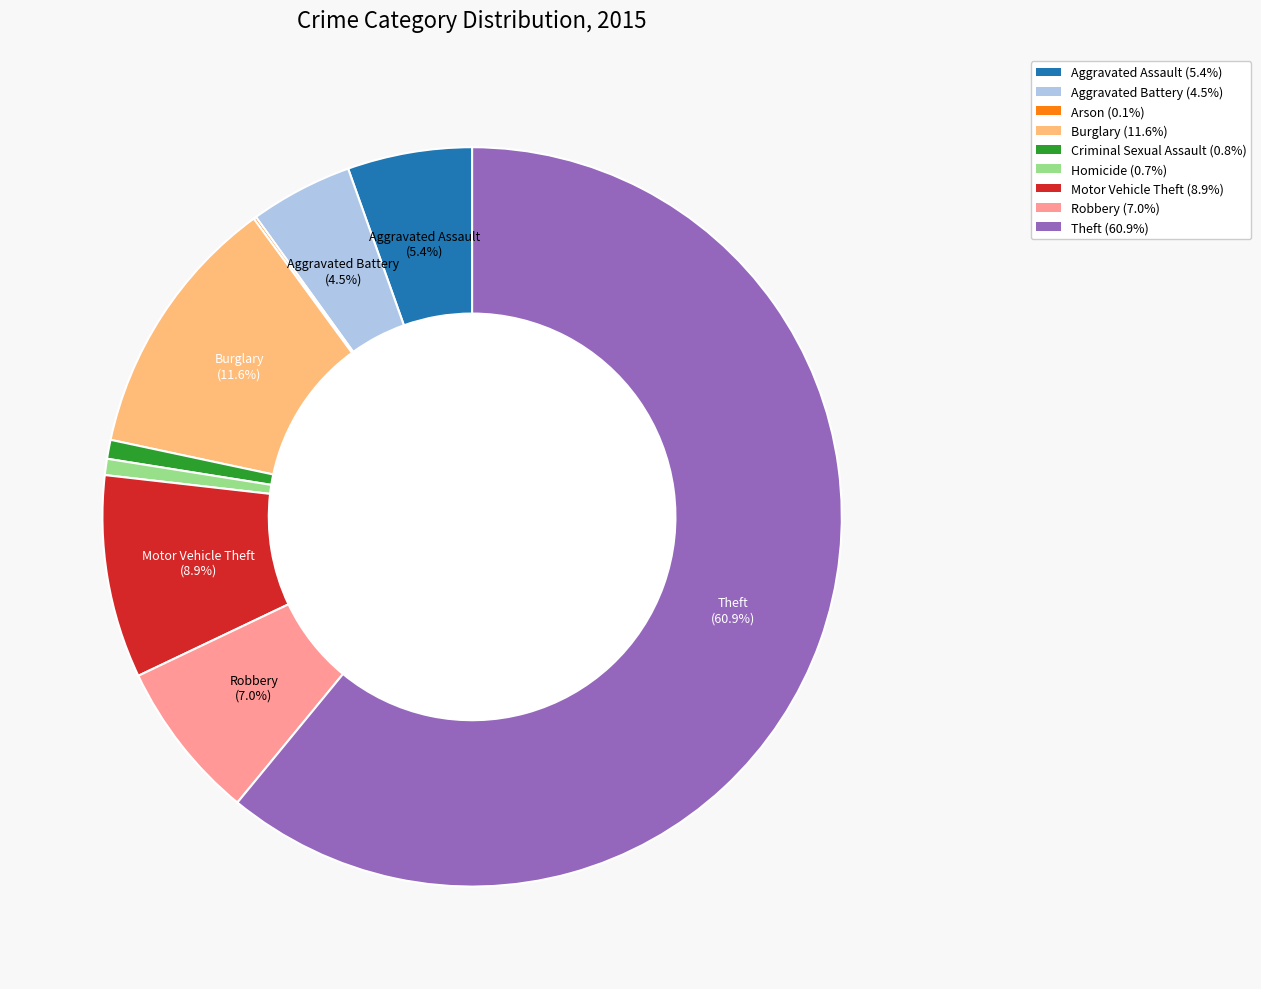

Which category has the biggest portion of the pie?

Theft